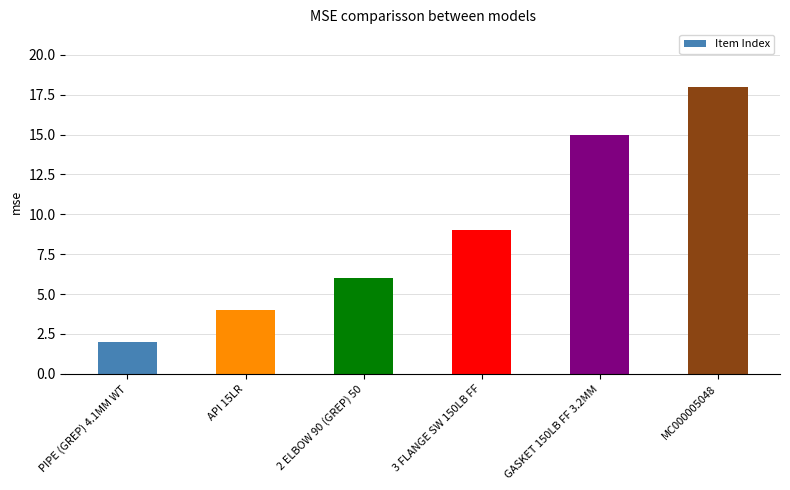

Count the values in the range 4 to 15.

4